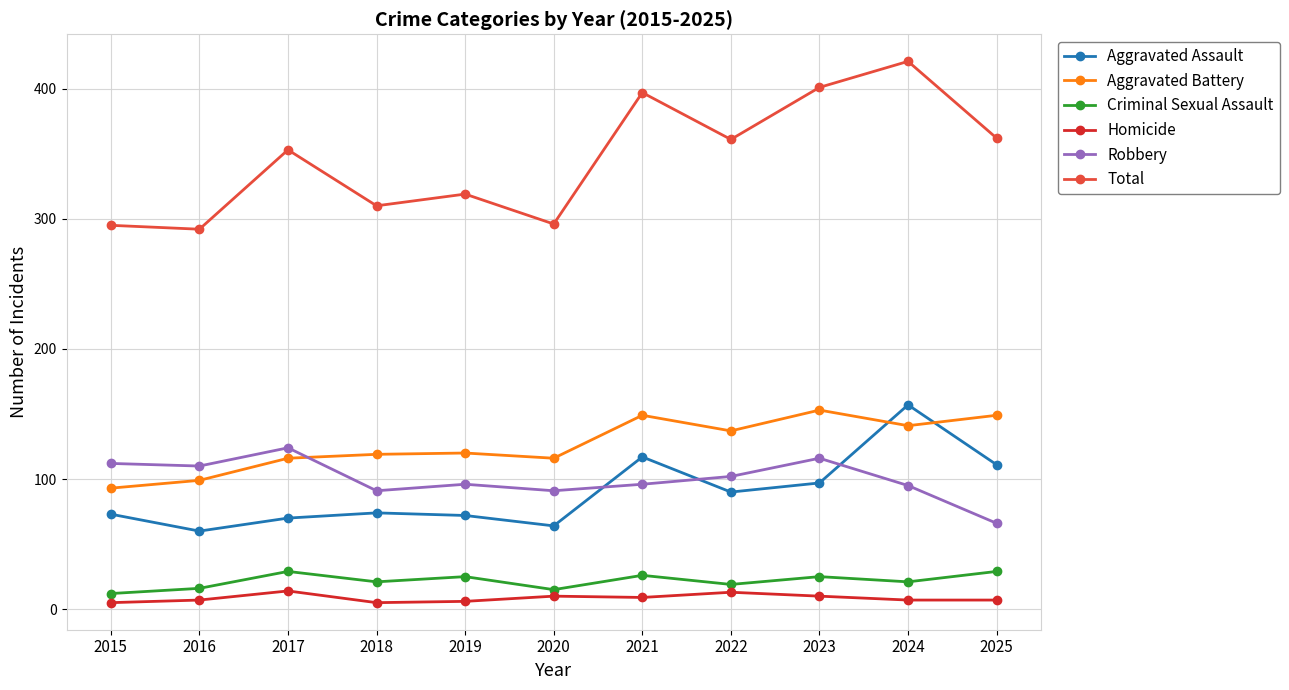

What is the difference between the Total values at 2022 and 2020?

65